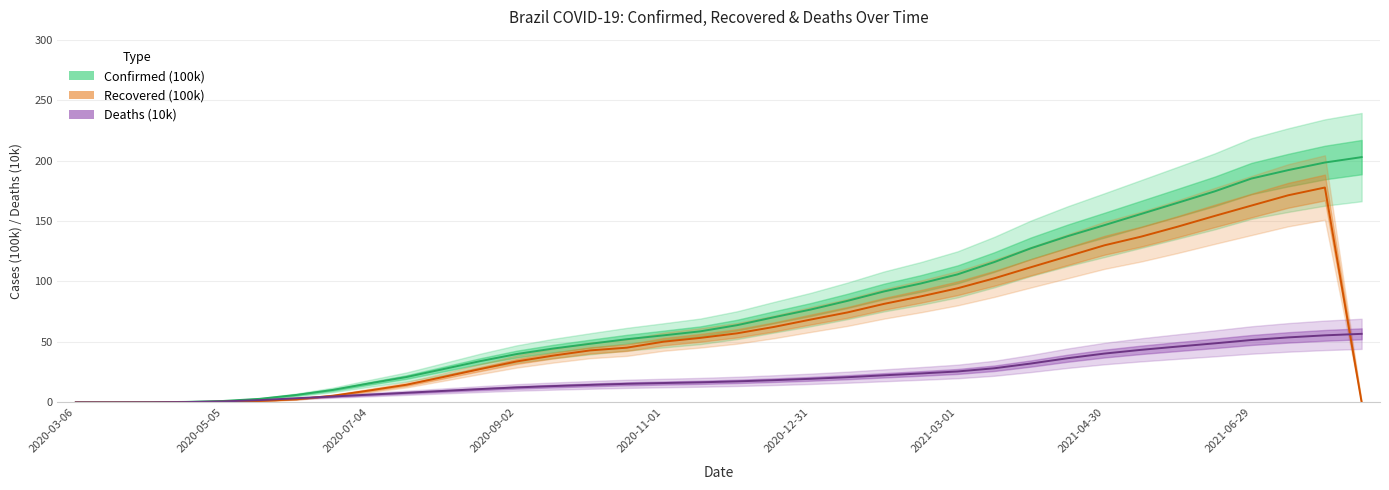

Is this an area chart (filled region under the line)?

No